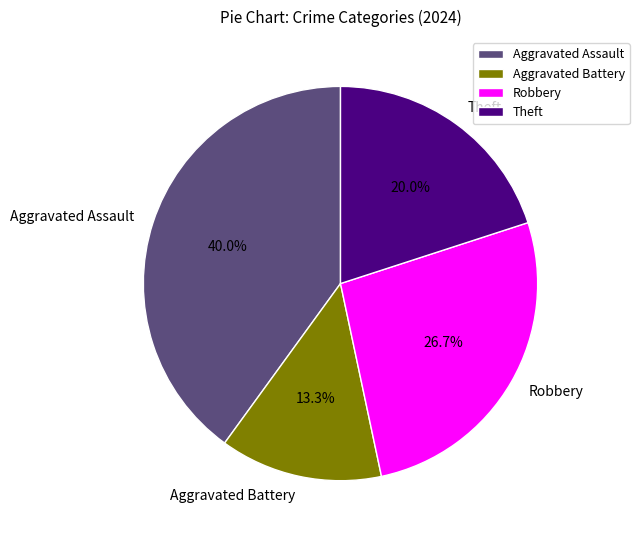

Count the number of slices in the pie.

4